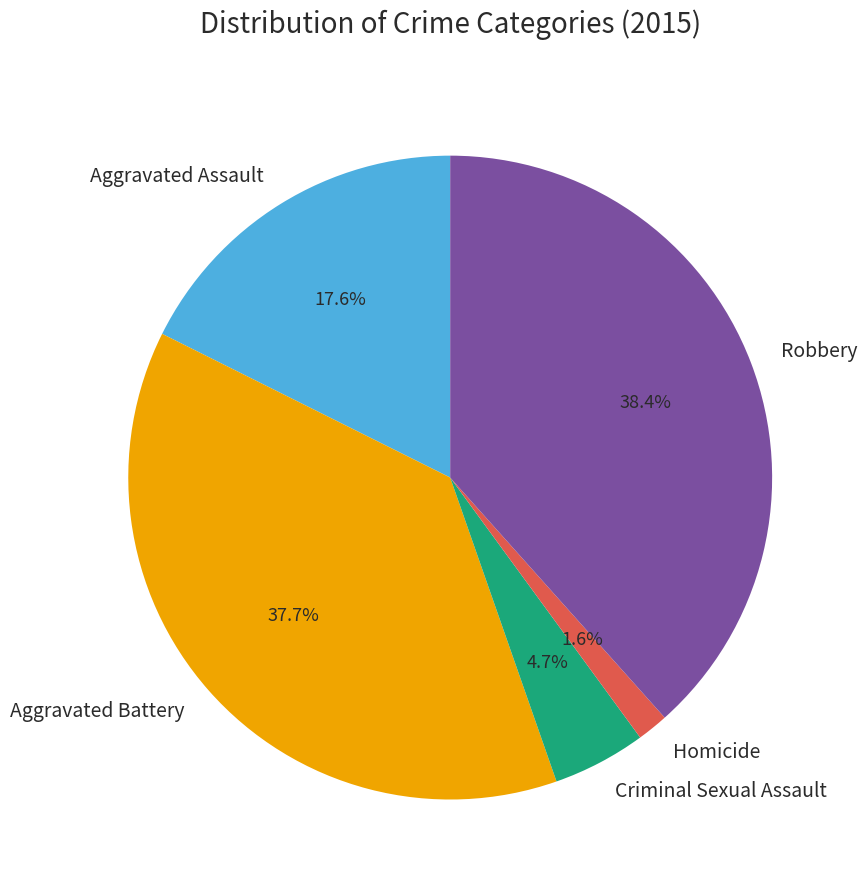

True or false: Aggravated Battery accounts for 38% of the total.

True